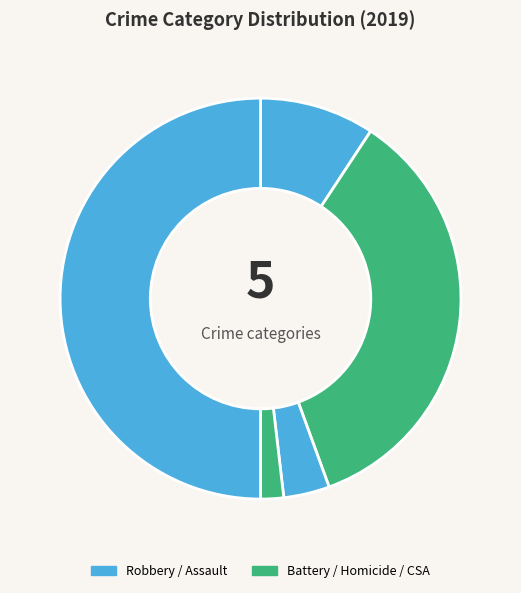

Rank the categories by value from highest to lowest.

Robbery, Aggravated Battery, Aggravated Assault, Criminal Sexual Assault, Homicide